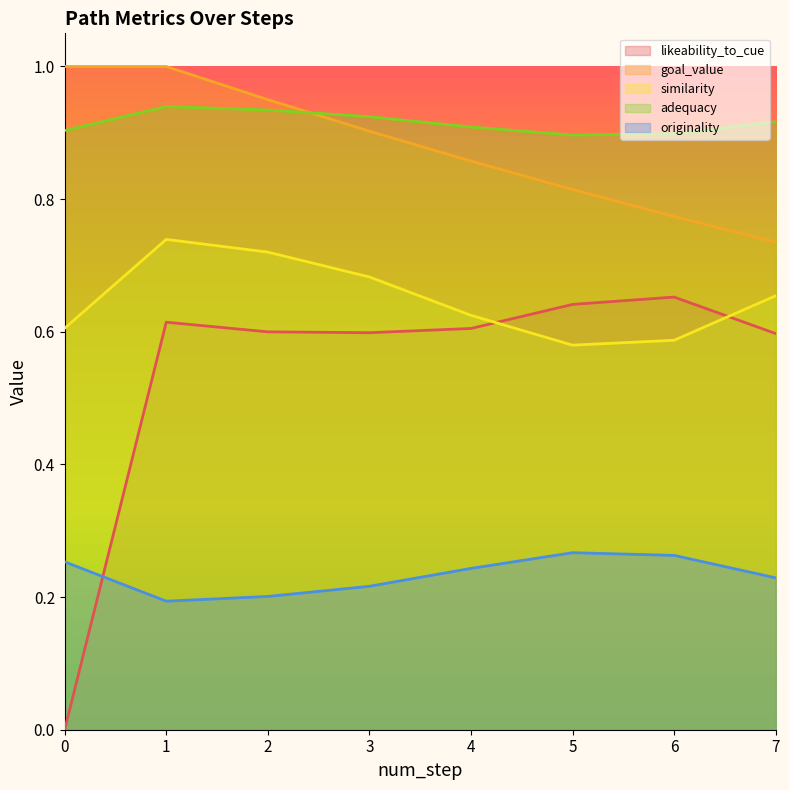

Count the number of data series in this chart.

5